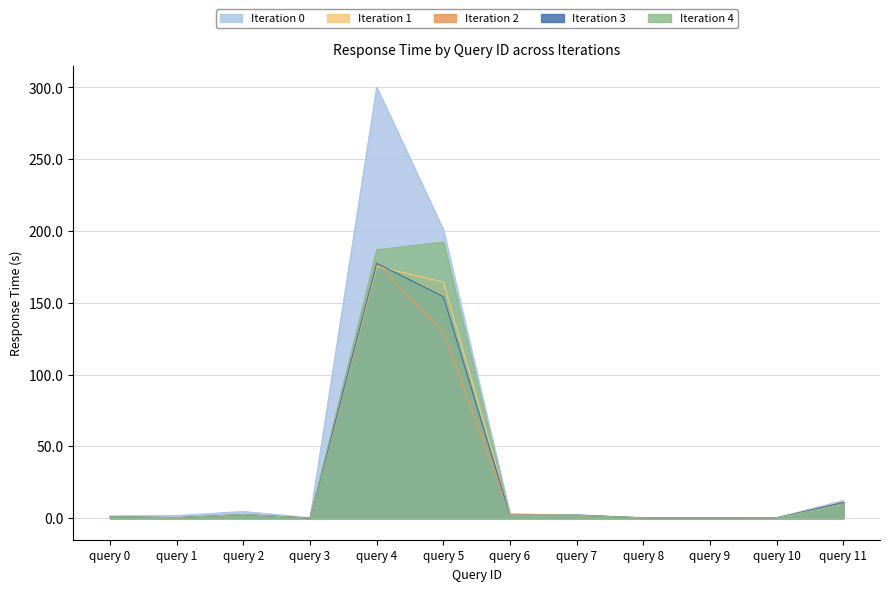

Where is the data nearest to the value 88?

query 5